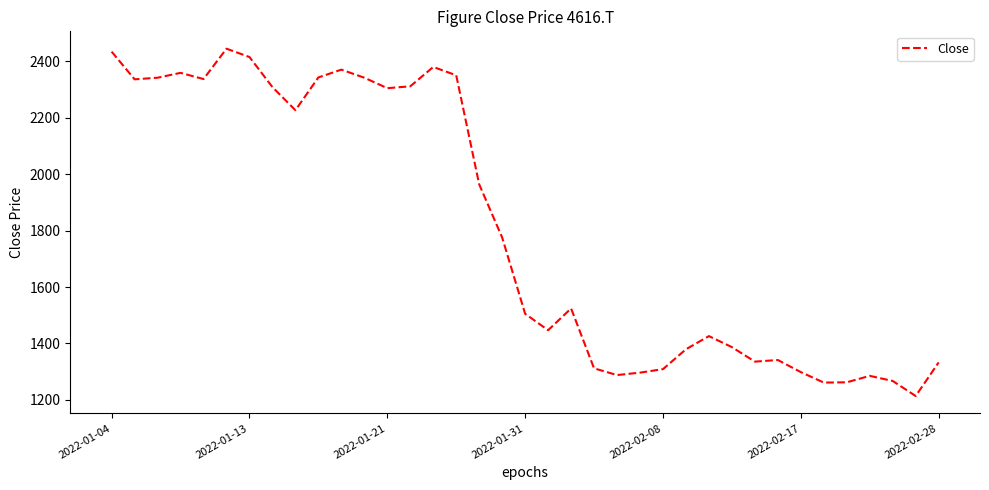

What is the difference between the maximum and minimum values?

1230.9